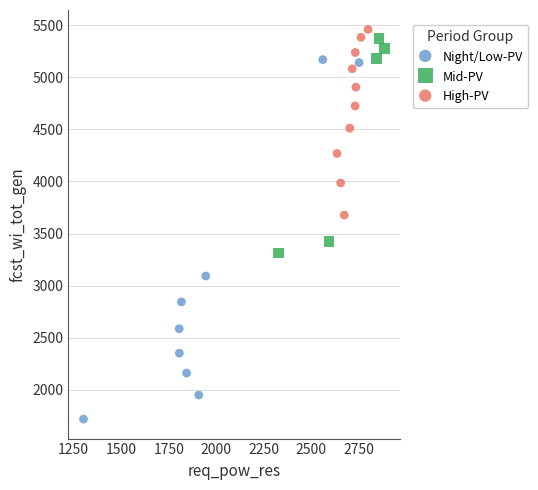

Which series reaches the minimum Y coordinate?

Night/Low-PV